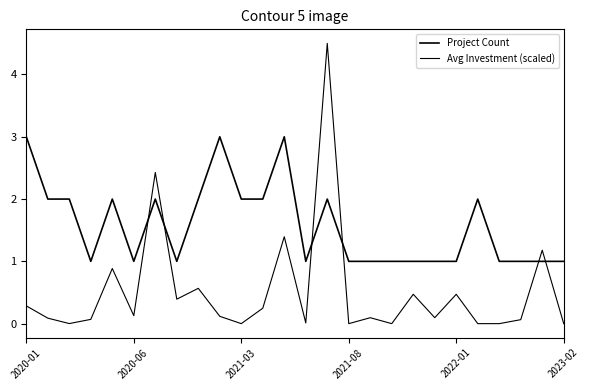

List the series in order of their peak value, highest first.

Avg Investment (scaled), Project Count